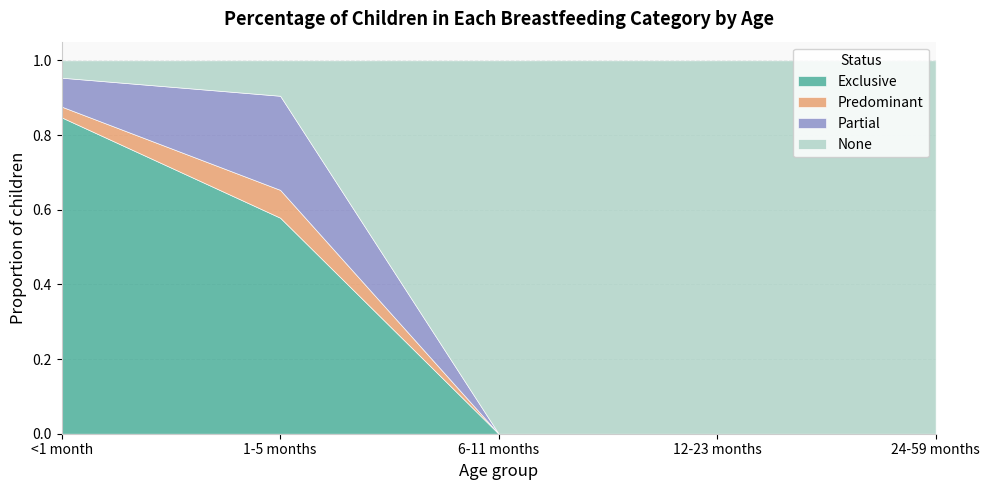

What is the label of the 4th point from the left?

12-23 months